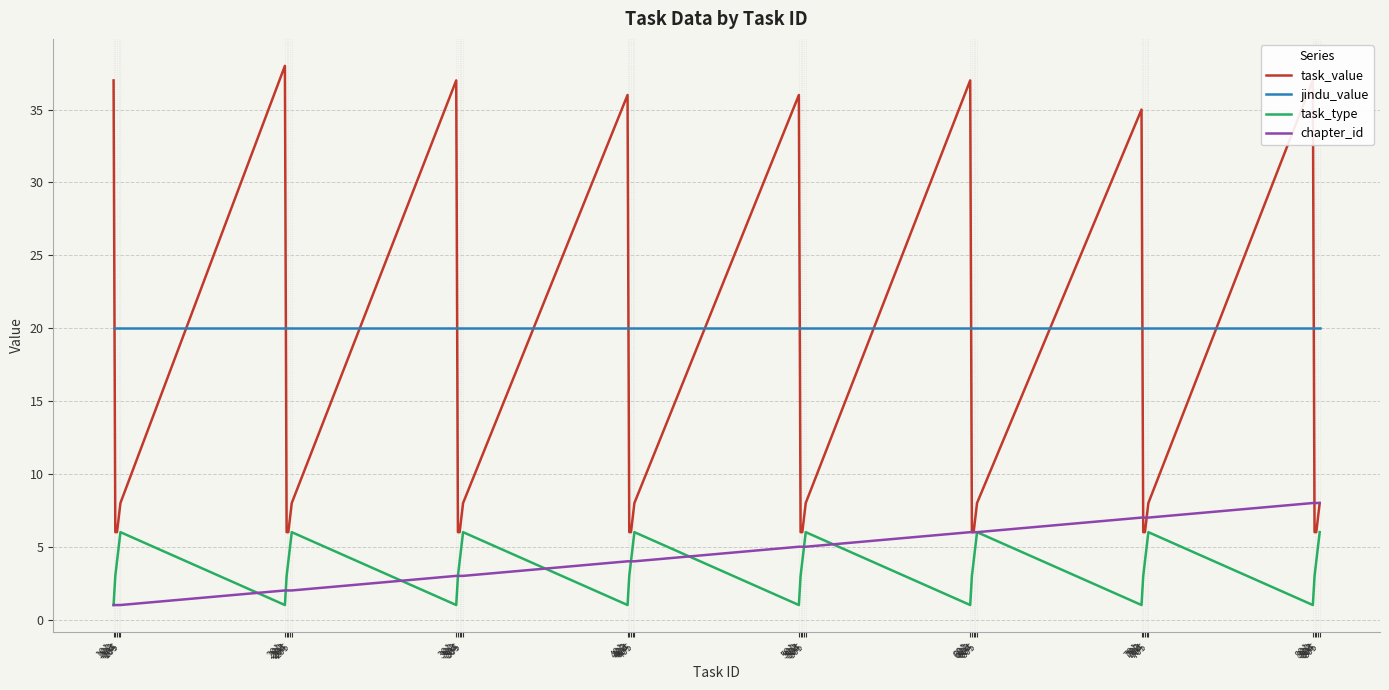

Rank the series by their maximum value, from lowest to highest.

task_type, chapter_id, jindu_value, task_value